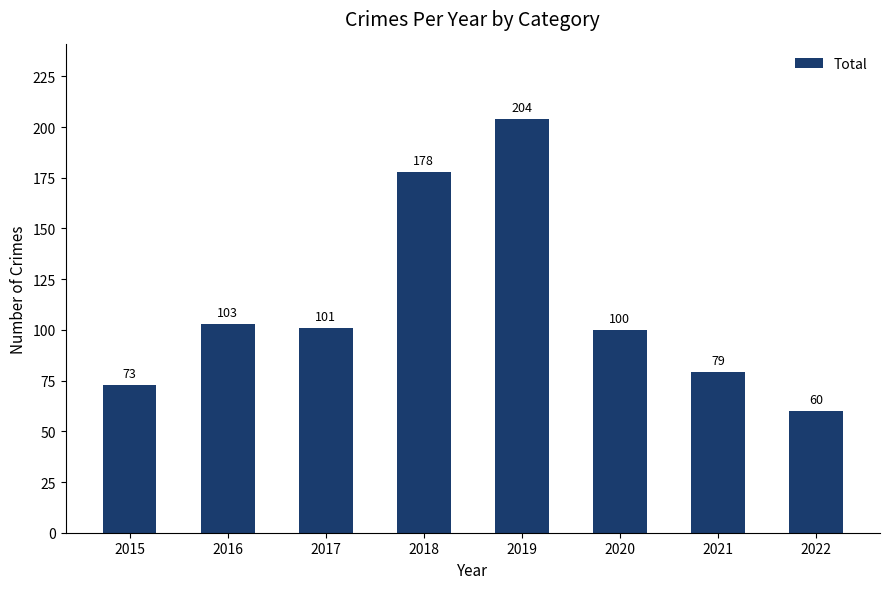

What is the difference between the second highest and second lowest values?

105